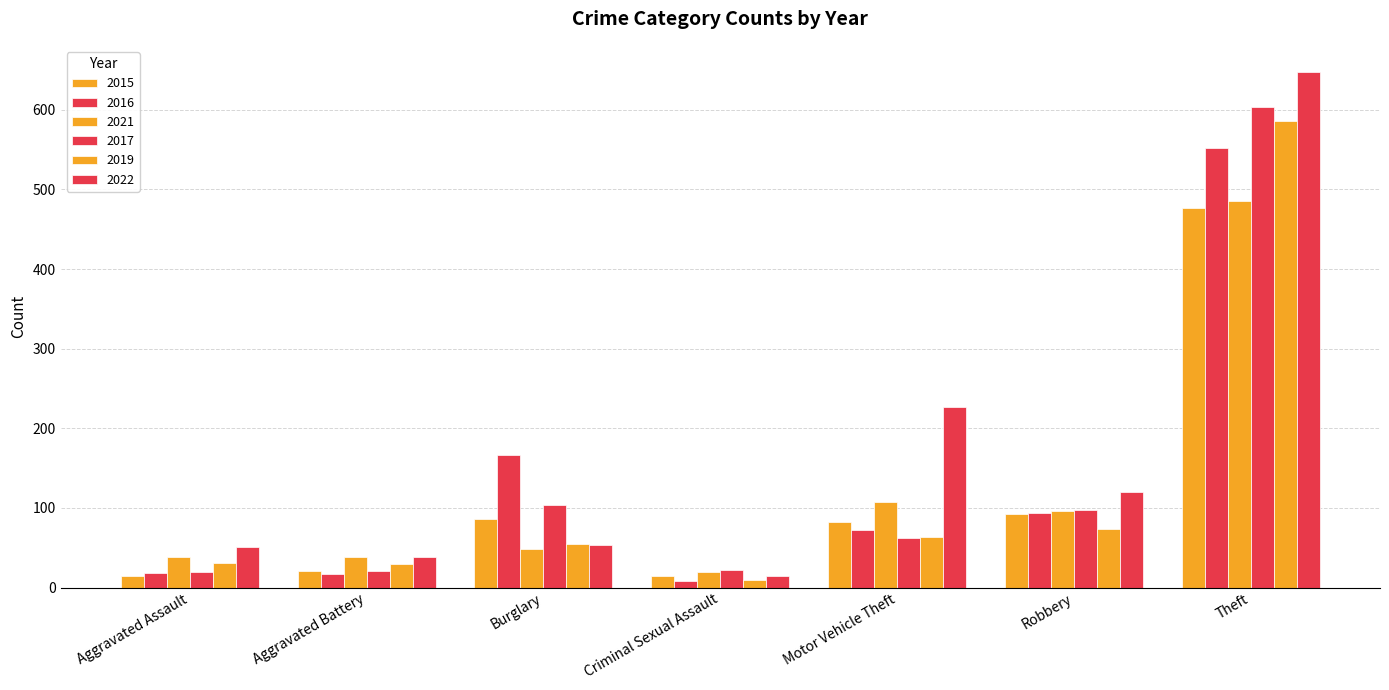

How many distinct data groups are displayed?

6